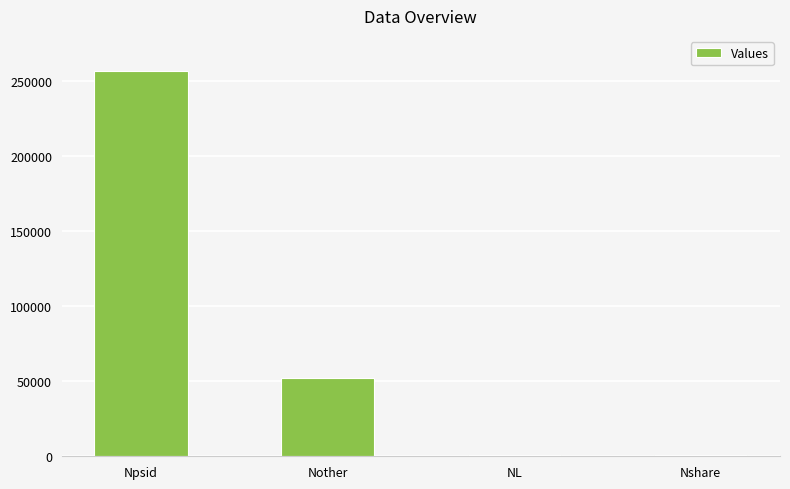

What is the change in value from Npsid to Nother?

-204418